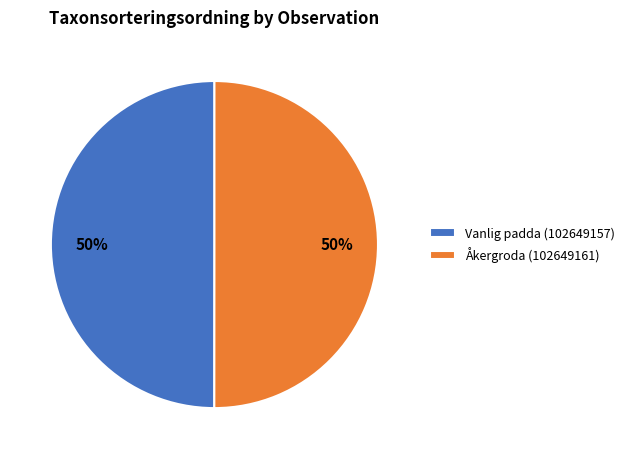

To the nearest percent, what is the combined percentage of Åkergroda (102649161) and Vanlig padda (102649157)?

100%